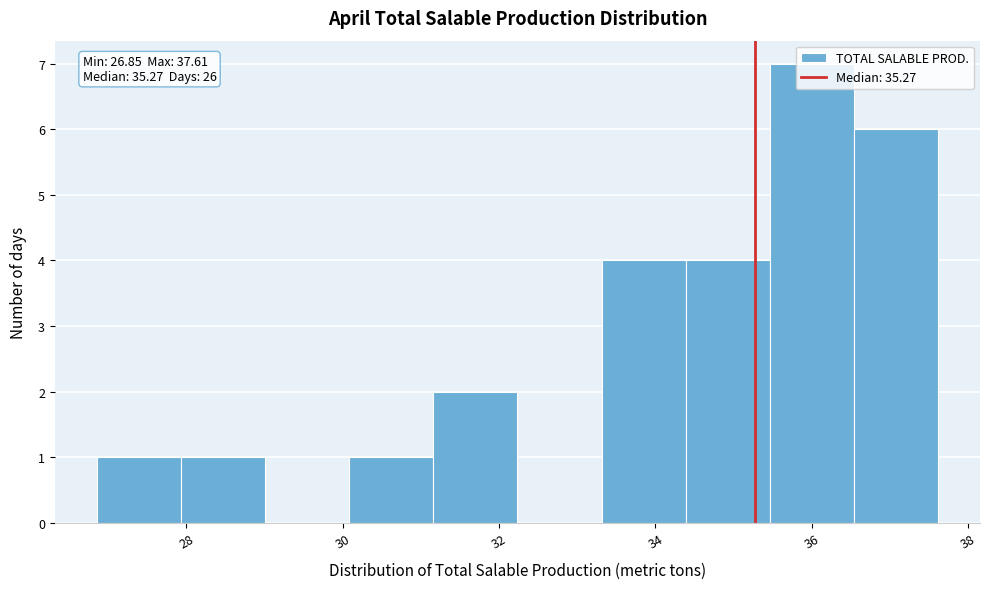

Which range on the x-axis has the tallest bar?

35.4 to 36.6